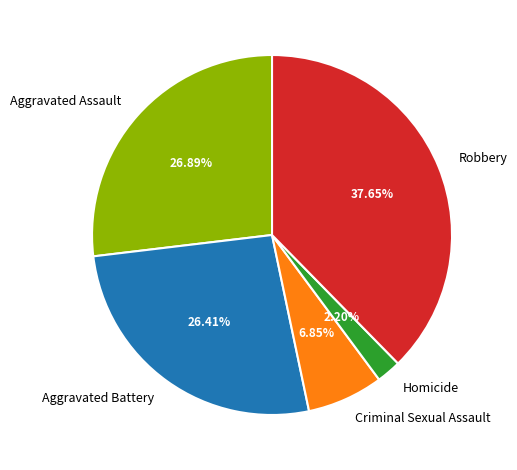

Approximately how many times larger is the value at Criminal Sexual Assault compared to Robbery?

0.2